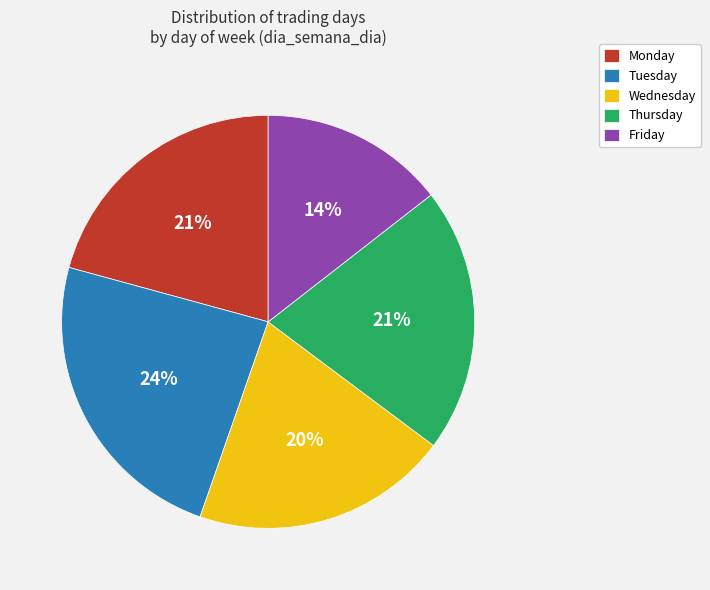

What percentage is the Thursday slice, to the nearest percent?

21%